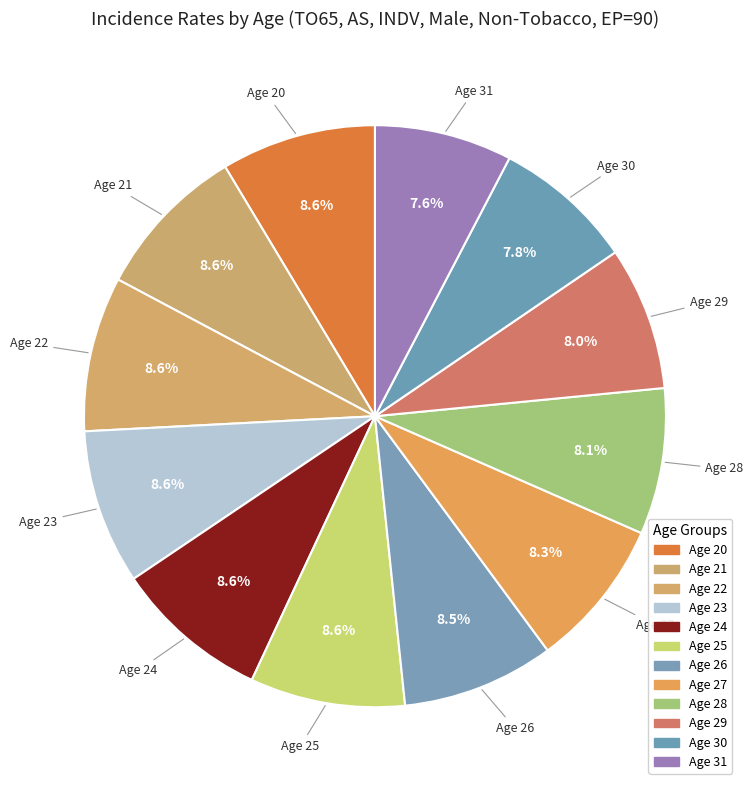

How many slices are in this pie chart?

12